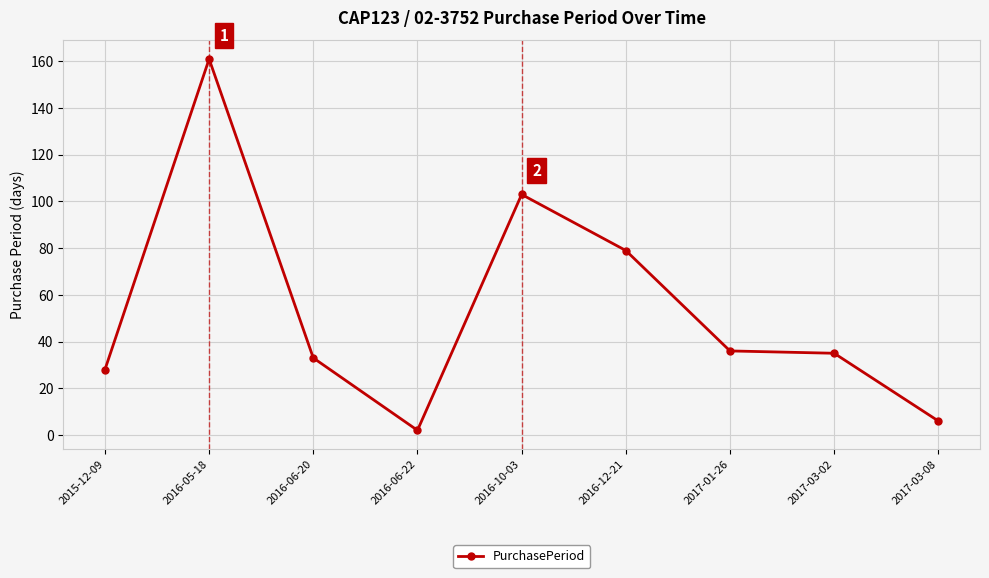

Which label corresponds to the smallest value in the chart?

2016-06-22